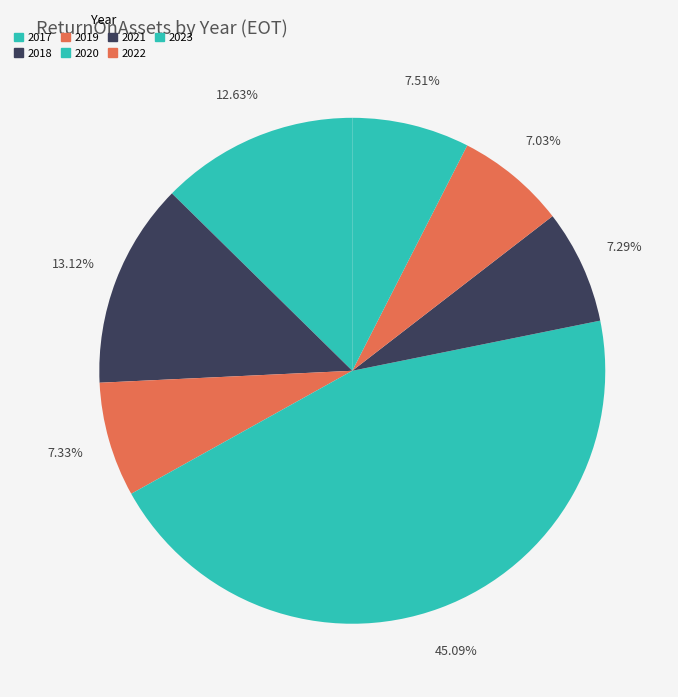

How many segments does this pie chart have?

7